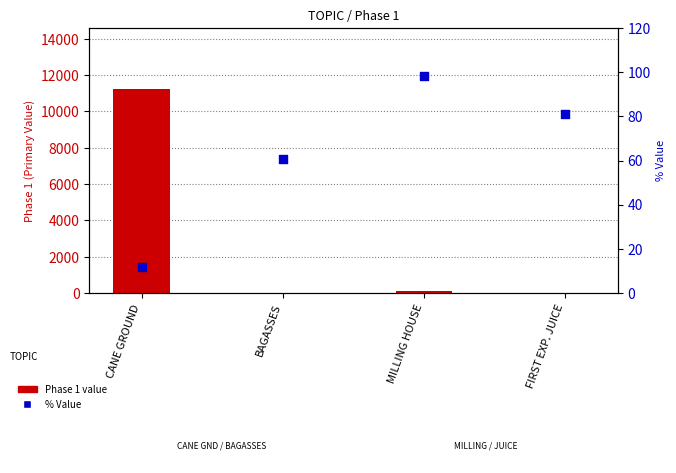

What are all the series names shown in the legend?

Phase 1 value, % Value